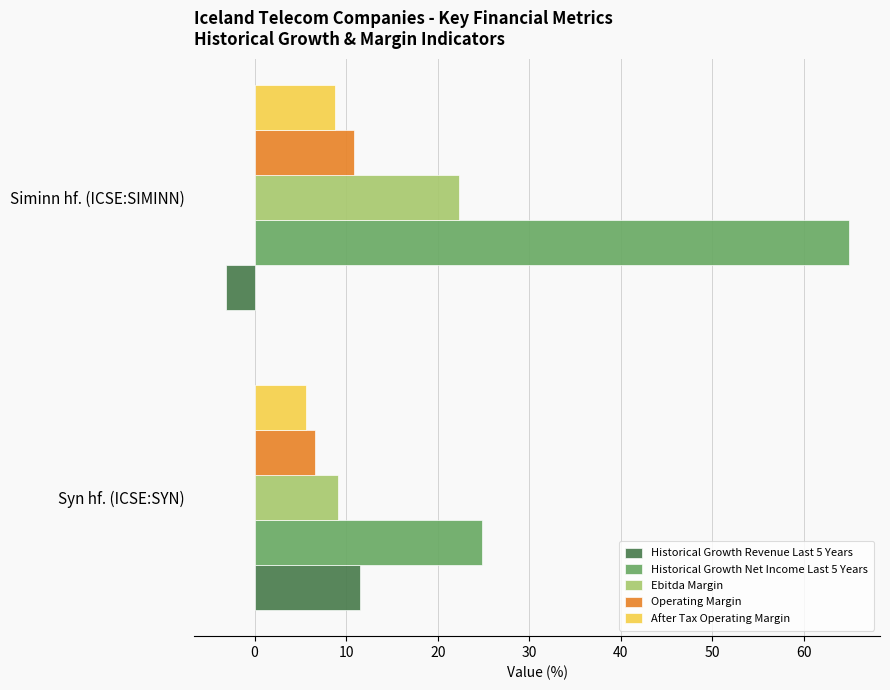

What is the maximum value for Operating Margin?

10.8